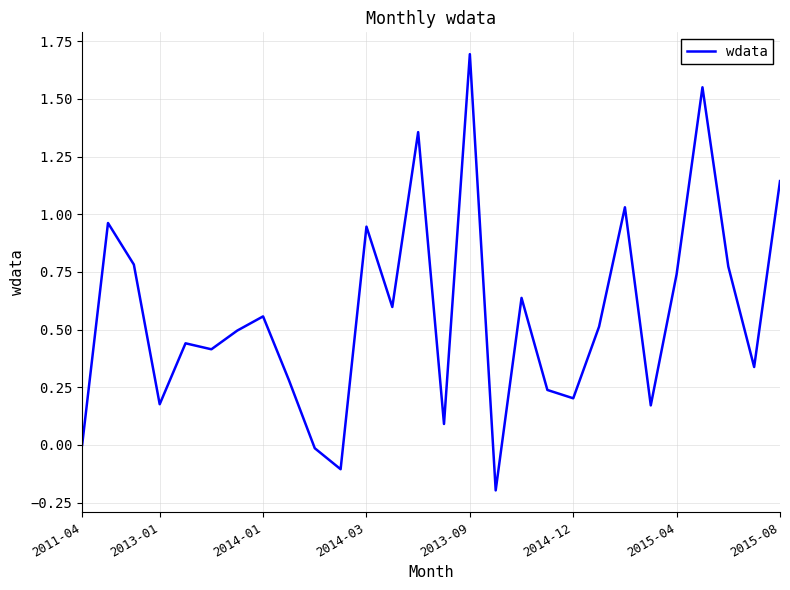

Does the chart display data point markers on the line(s)?

No